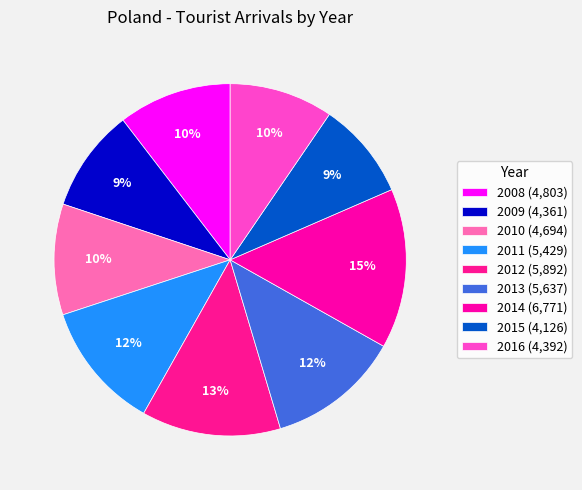

What percentage do 2016 and 2011 together represent?

21.3%